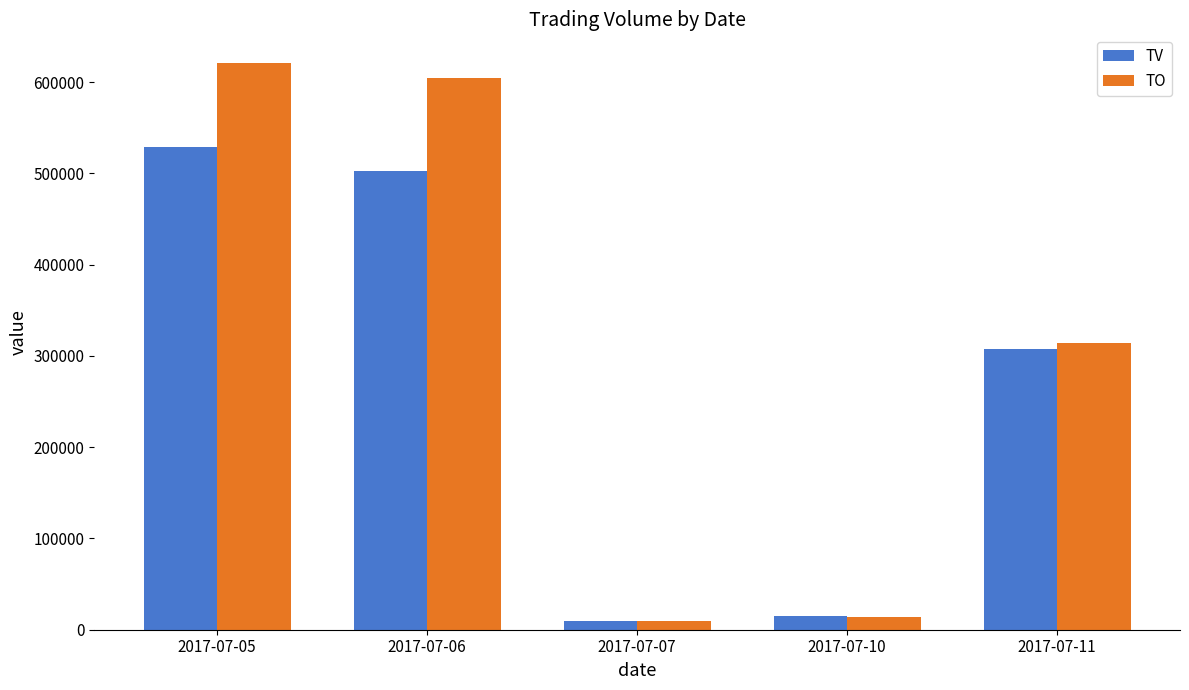

Reading right to left, list all the values displayed in this chart.

TV: 308000	15000	10000	503000	529000
TO: 314560	13800	9730	604460	621230